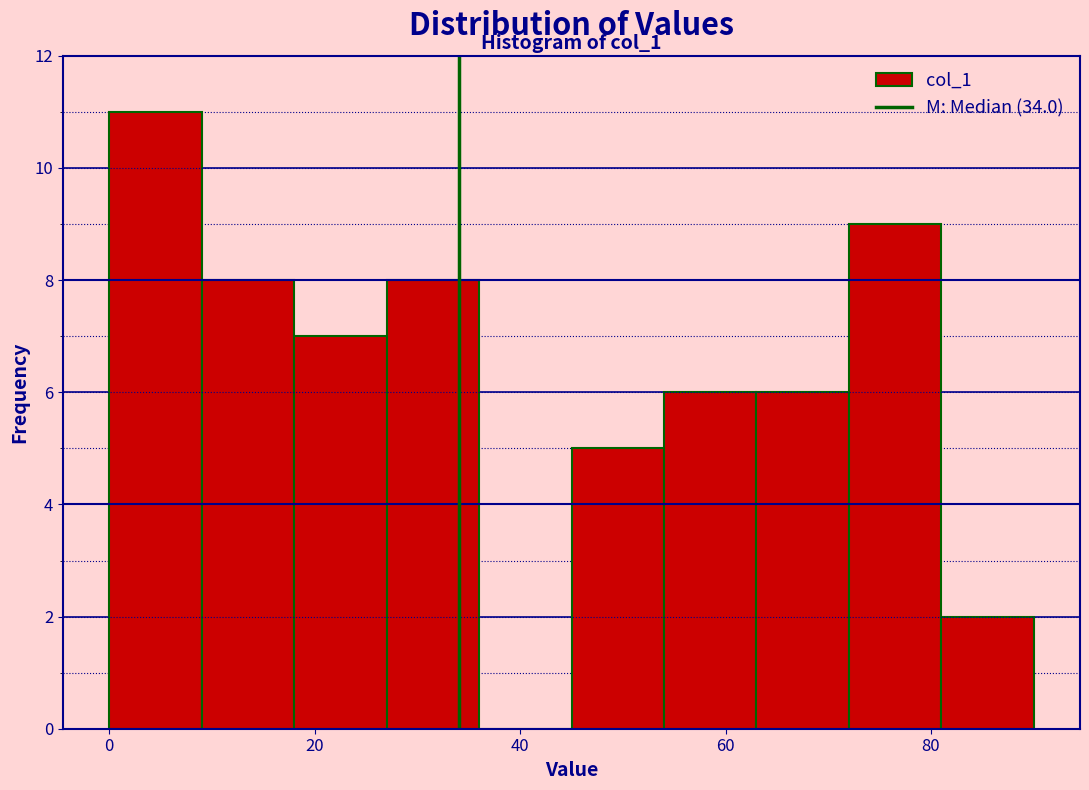

Over which range of the x-axis is the bar tallest?

0 to 9